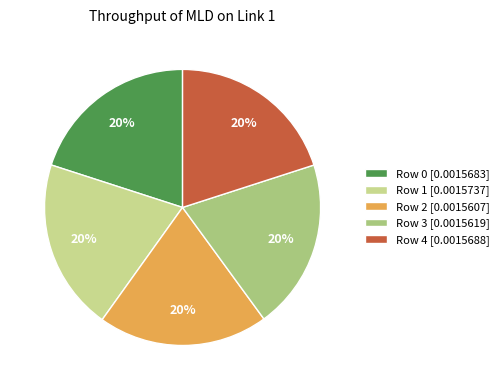

Rank the categories by value from highest to lowest.

Row 1, Row 4, Row 0, Row 3, Row 2